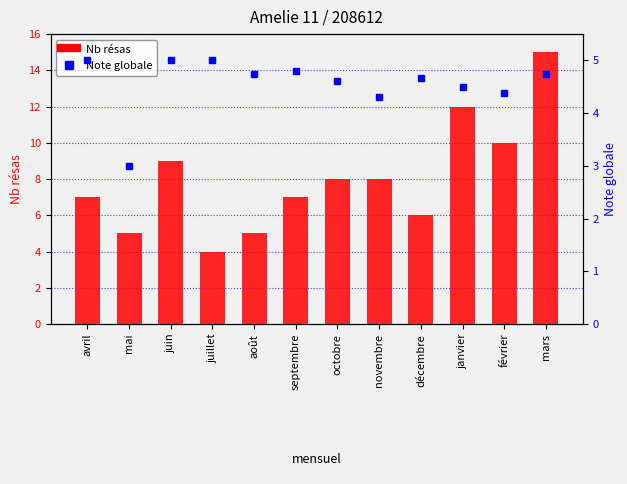

What position from the right is novembre?

5